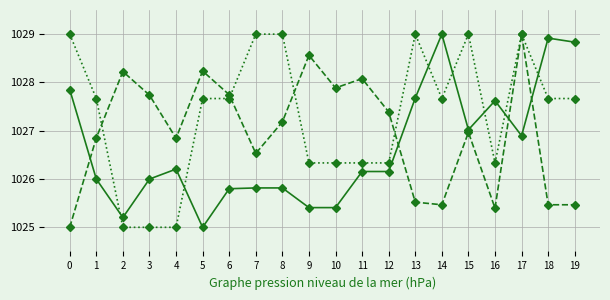

What is the total value across all series at 14?

3082.1